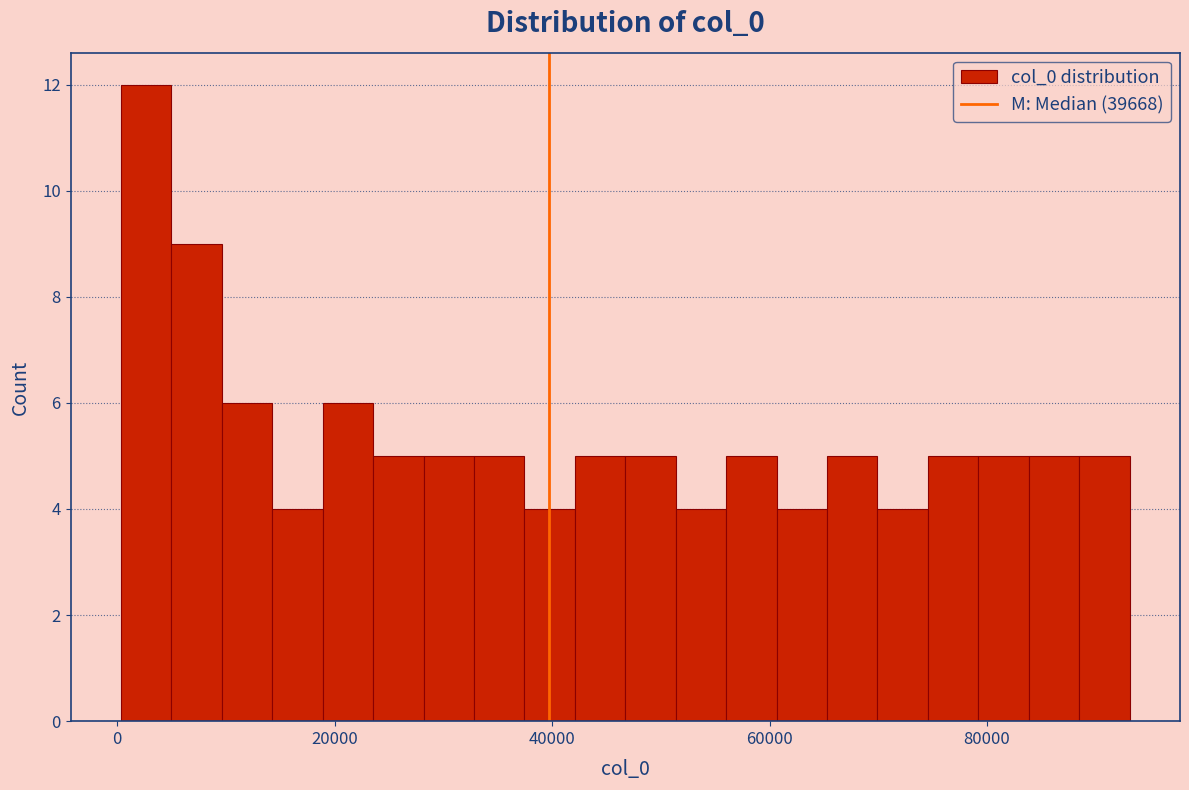

Around what value on the x-axis is the tallest bar? Give the approximate position of its centre, as read against the axis.

2000